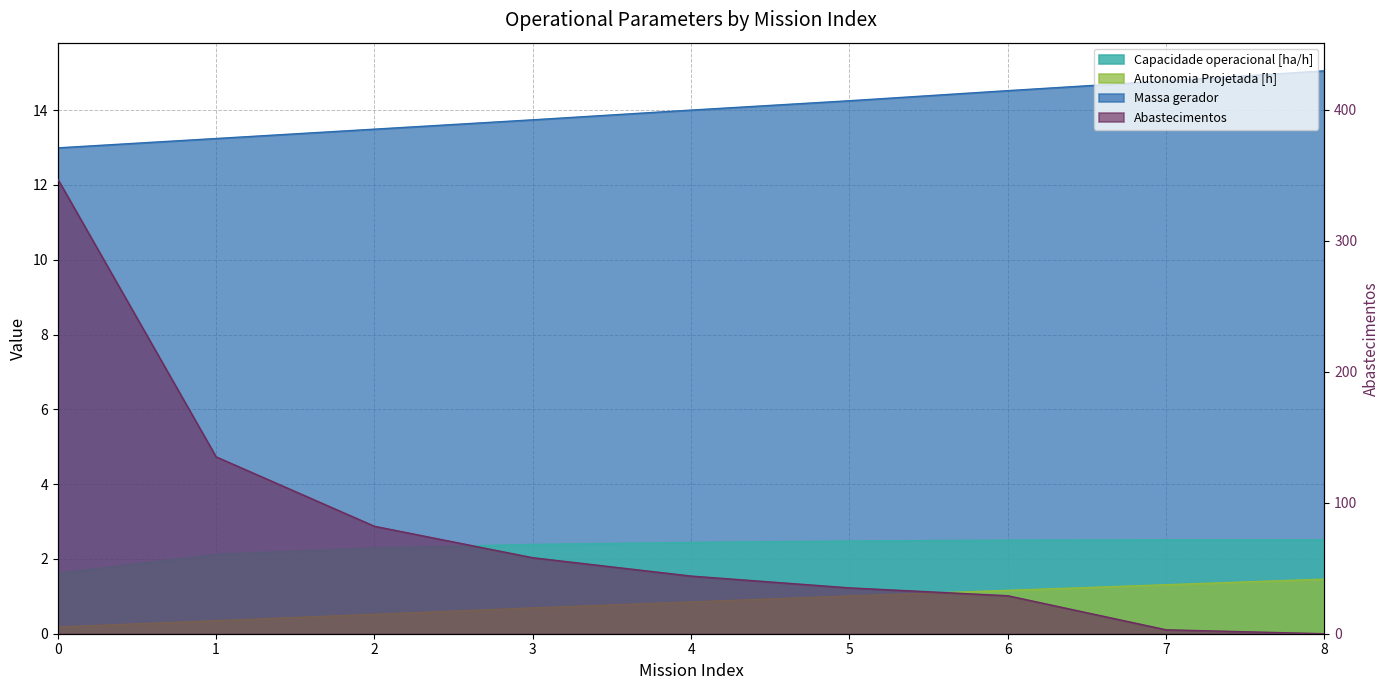

Is the value of Abastecimentos at 8 greater than the value of Combustivel [kg] at 2?

No